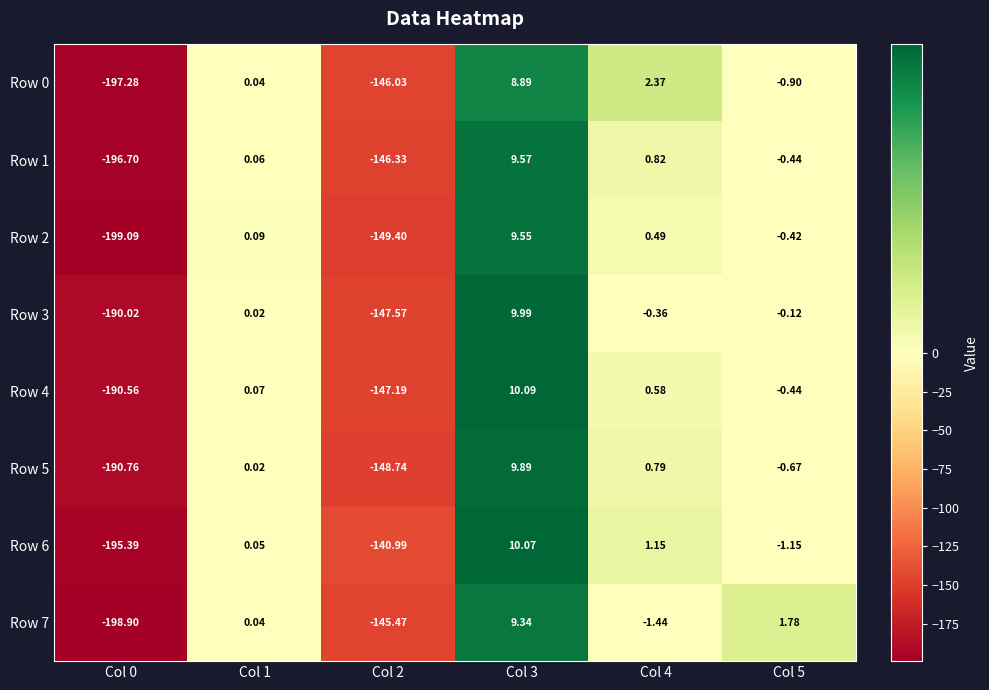

Between Col 0 and Col 1, which series saw the biggest shift?

Row 2